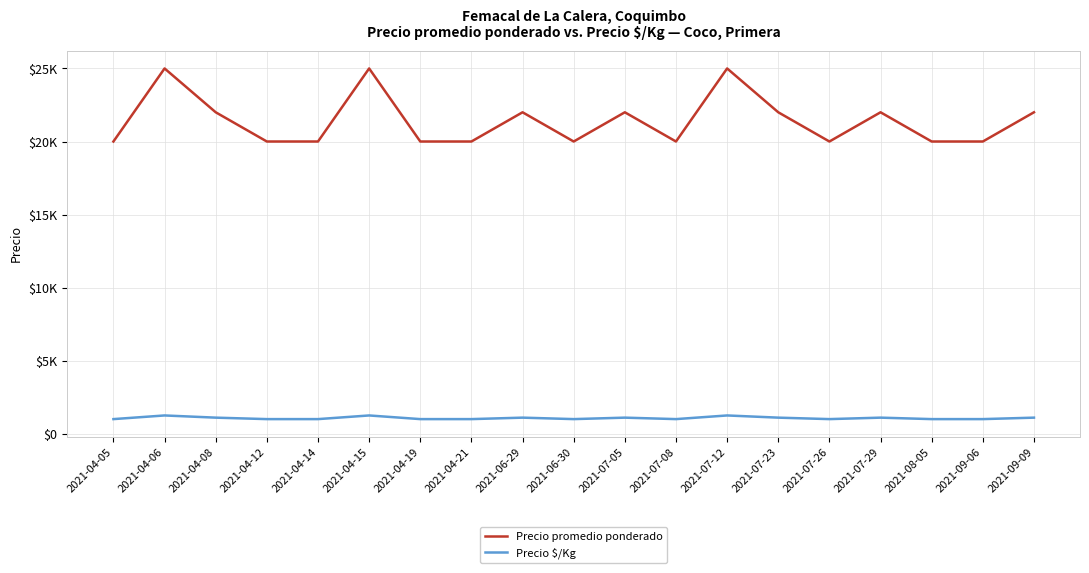

Rank the series at 2021-08-05 from highest to lowest value.

Precio promedio ponderado, Precio $/Kg